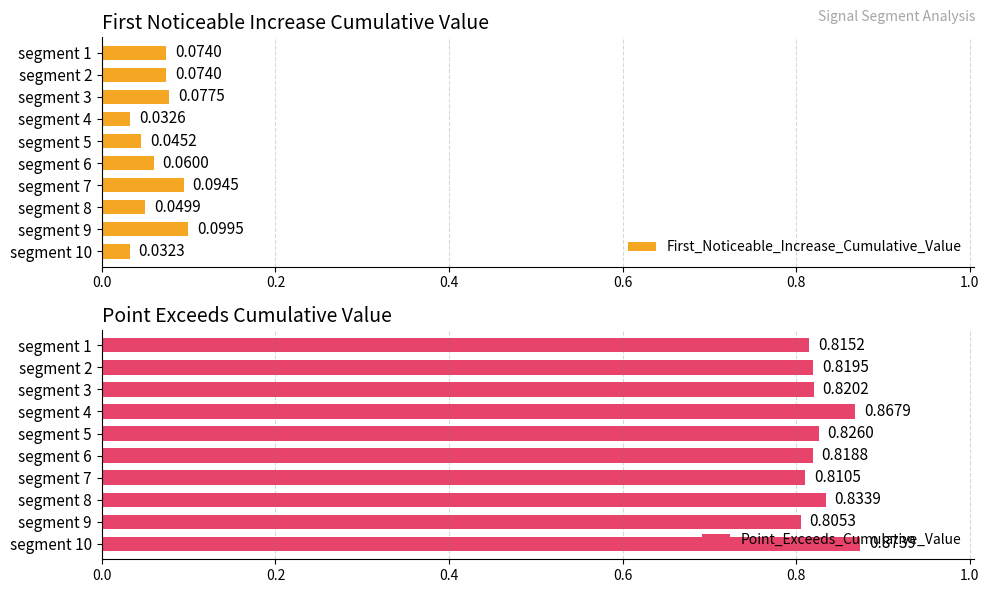

What is the value of the Point_Exceeds_Cumulative_Value bar at the 4th from the left?

0.9